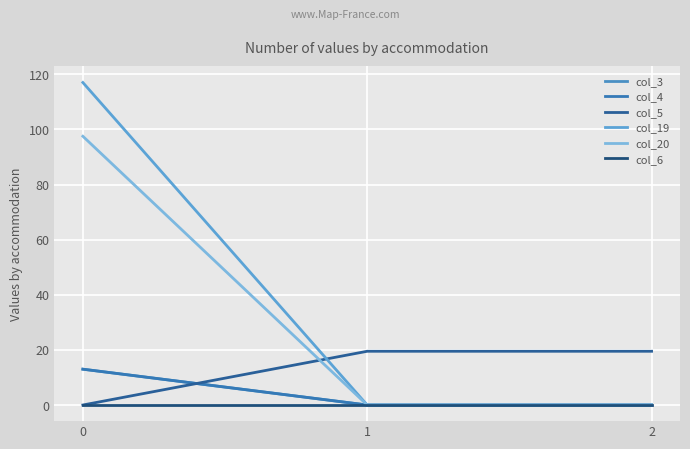

How many lines are shown in the chart?

6